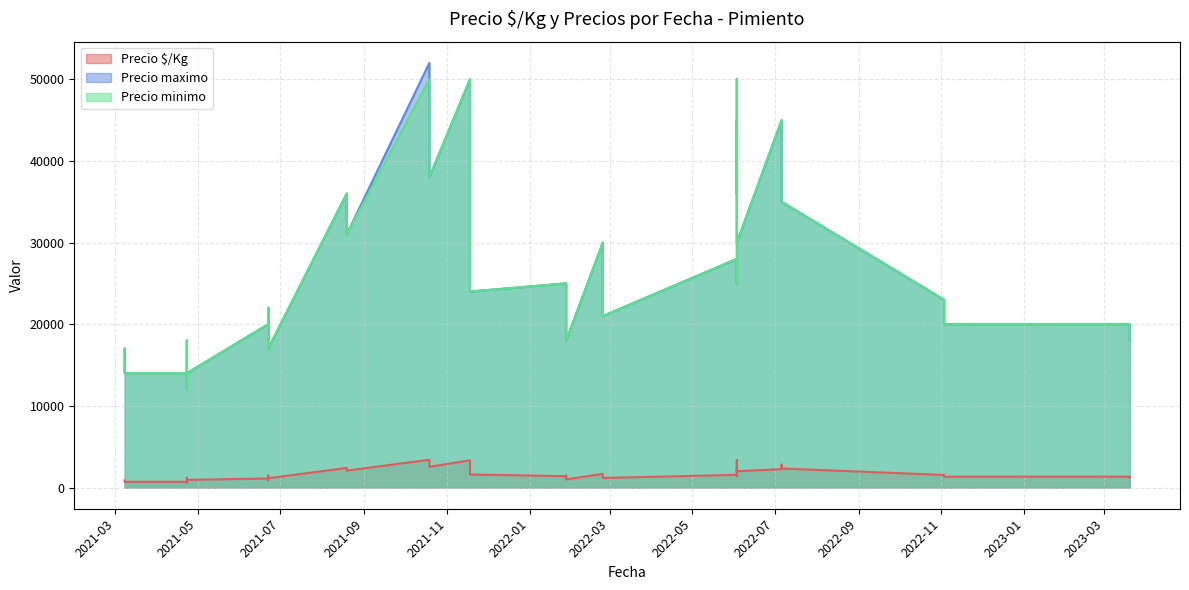

The Precio $/Kg series shows 1133 at 2021-06-22. True or false?

True